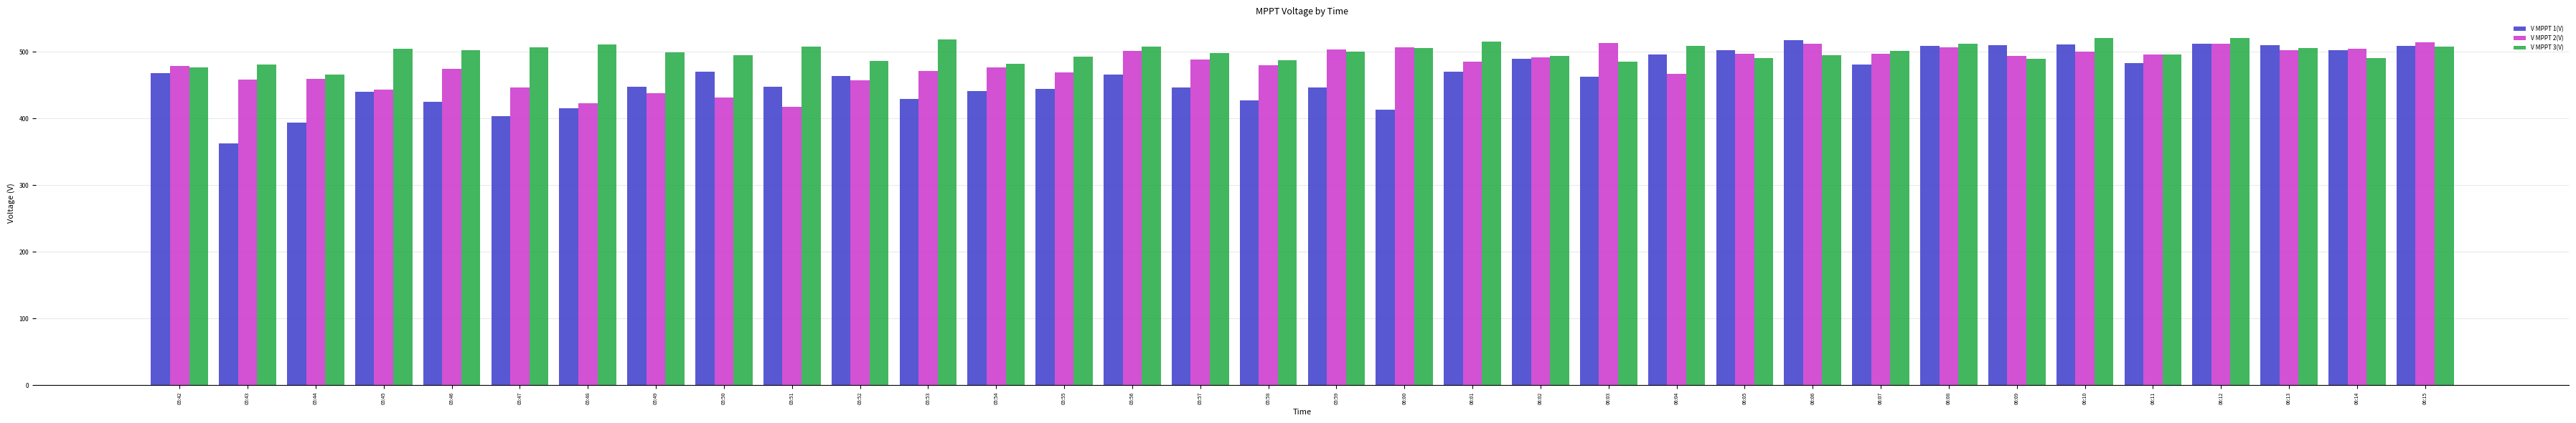

The value of V MPPT 1(V) at 05:47 is 548.8. True or false?

False